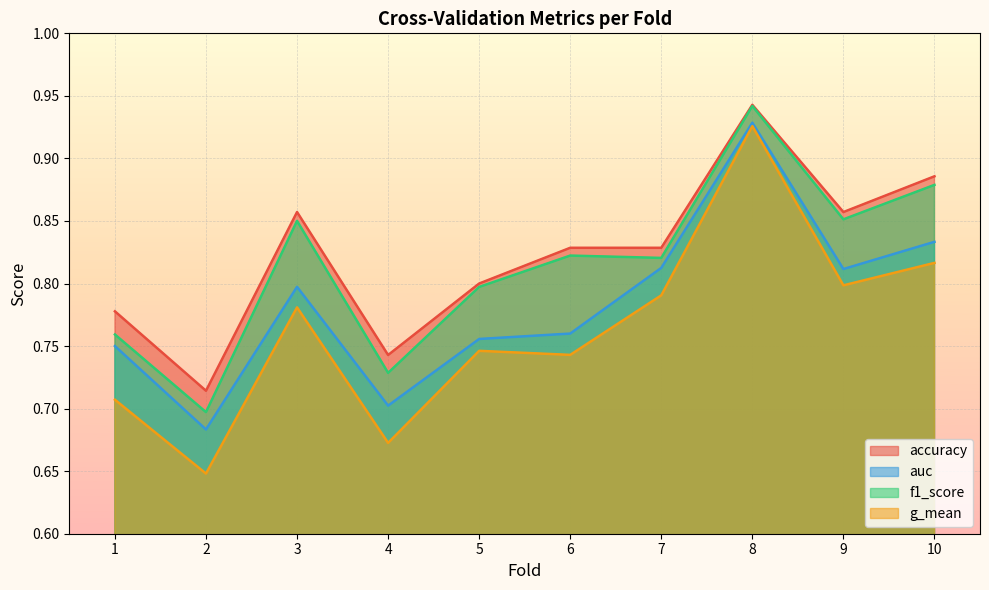

What is the difference between the maximum and minimum values in the auc series?

0.2